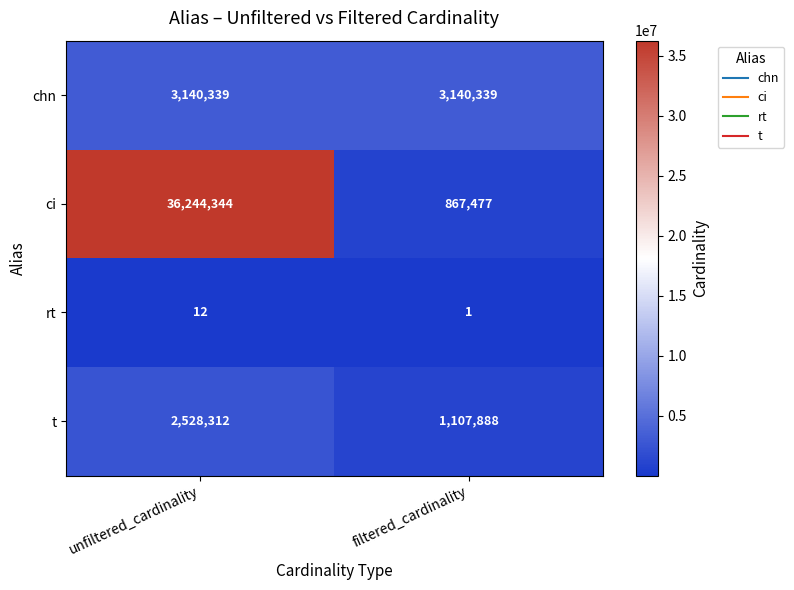

The value of ci at unfiltered_cardinality is 11055446. True or false?

False